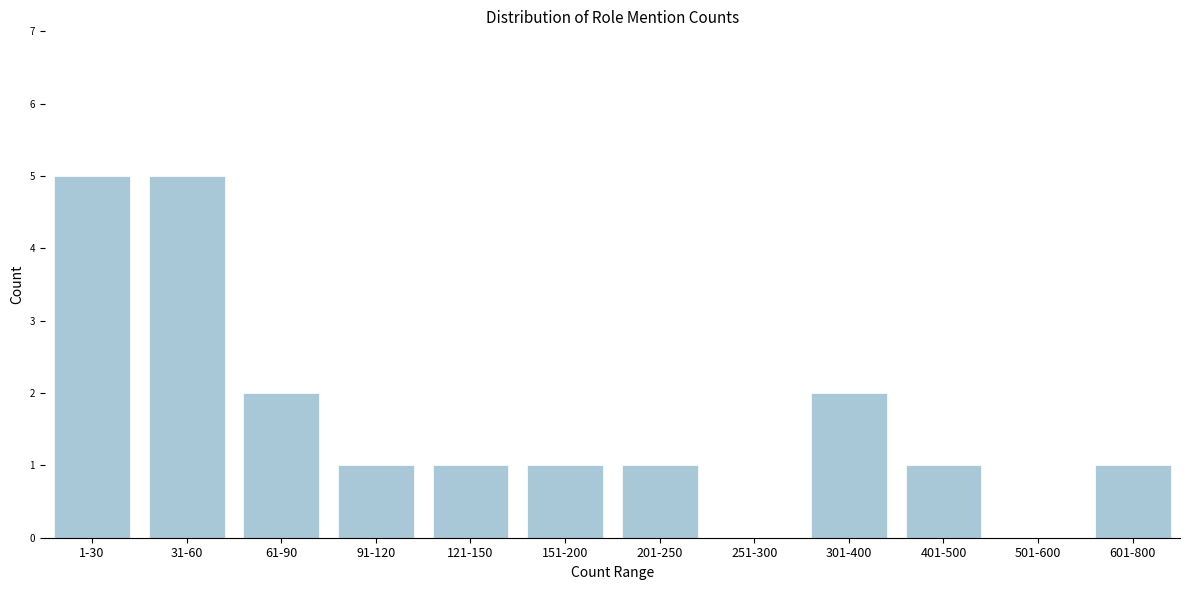

Reading left to right, list all the values displayed in this chart.

1-30=5	31-60=5	61-90=2	91-120=1	121-150=1	151-200=1	201-250=1	251-300=0	301-400=2	401-500=1	501-600=0	601-800=1